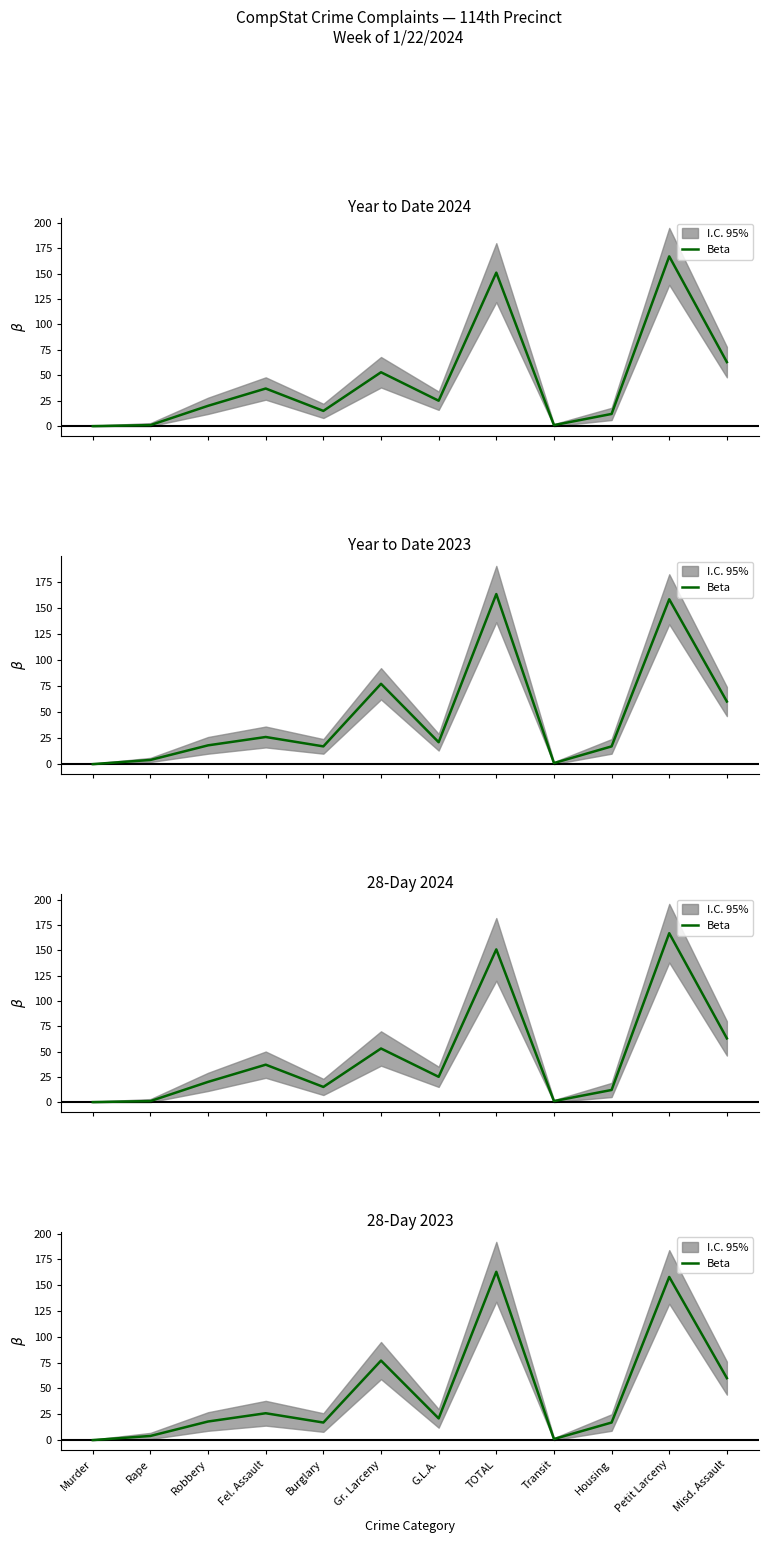

How many lines are shown in the chart?

1